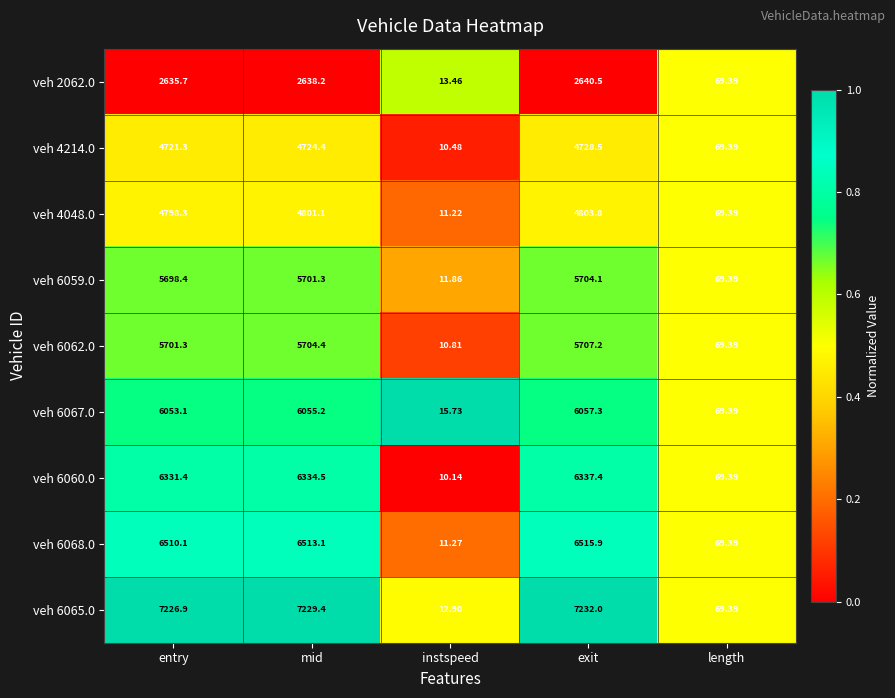

How many data points does each series have?

5